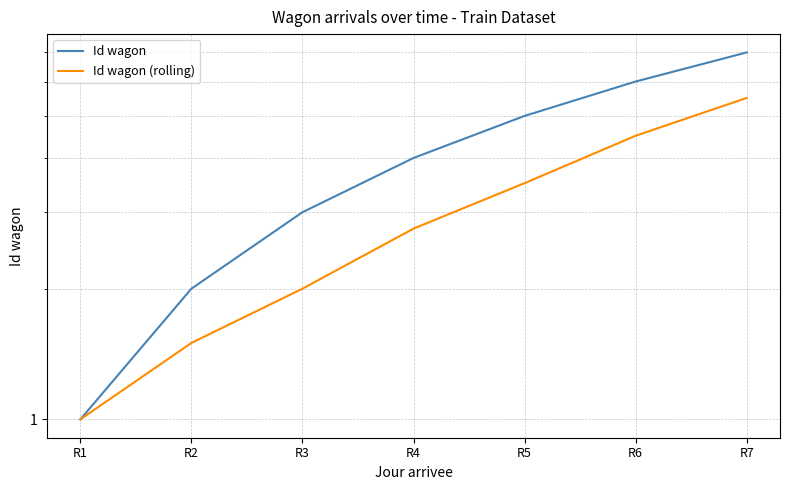

Reading left to right, transcribe all the data shown in this chart.

Id wagon: R1=1.0	R2=2.0	R3=3.0	R4=4.0	R5=5.0	R6=6.0	R7=7.0
Id wagon (rolling): R1=1.0	R2=1.5	R3=2.0	R4=2.8	R5=3.5	R6=4.5	R7=5.5